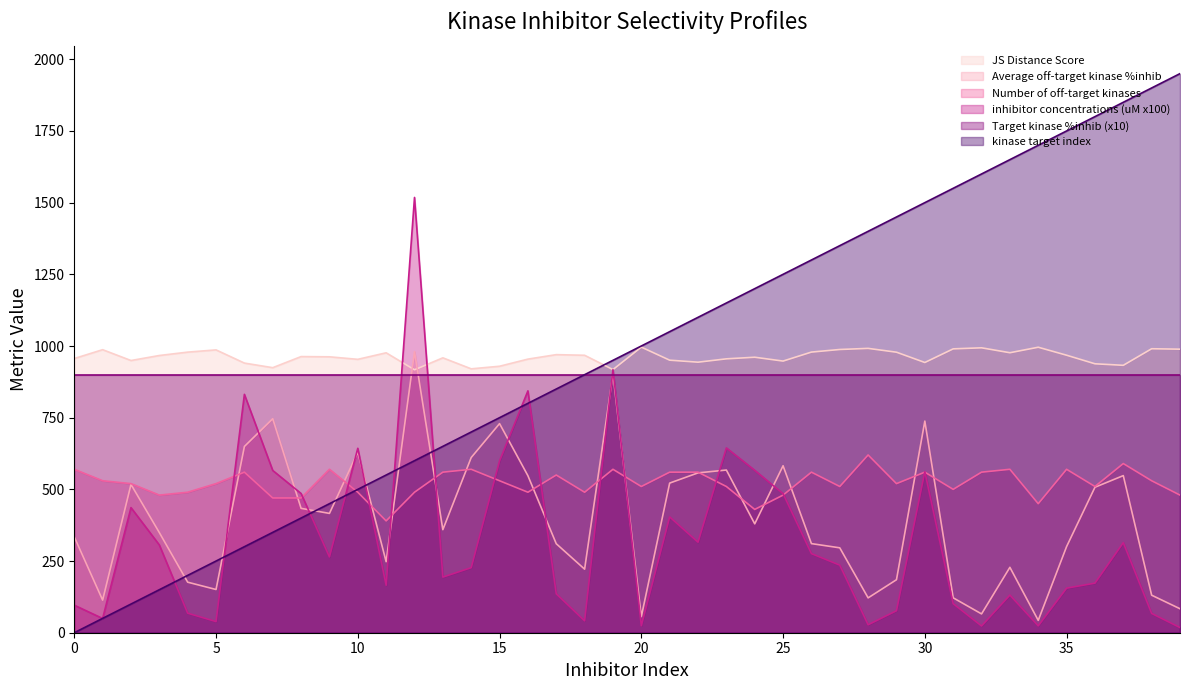

What is the label of the 18th point from the right?

22